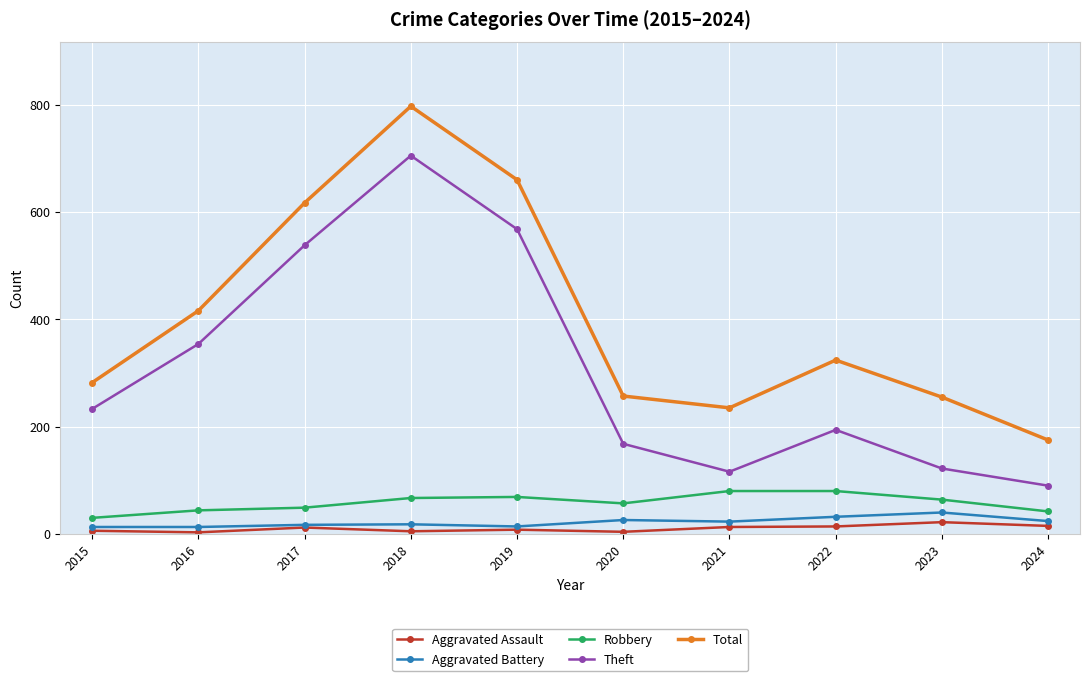

True or false: Theft and Aggravated Assault cross at least once.

False